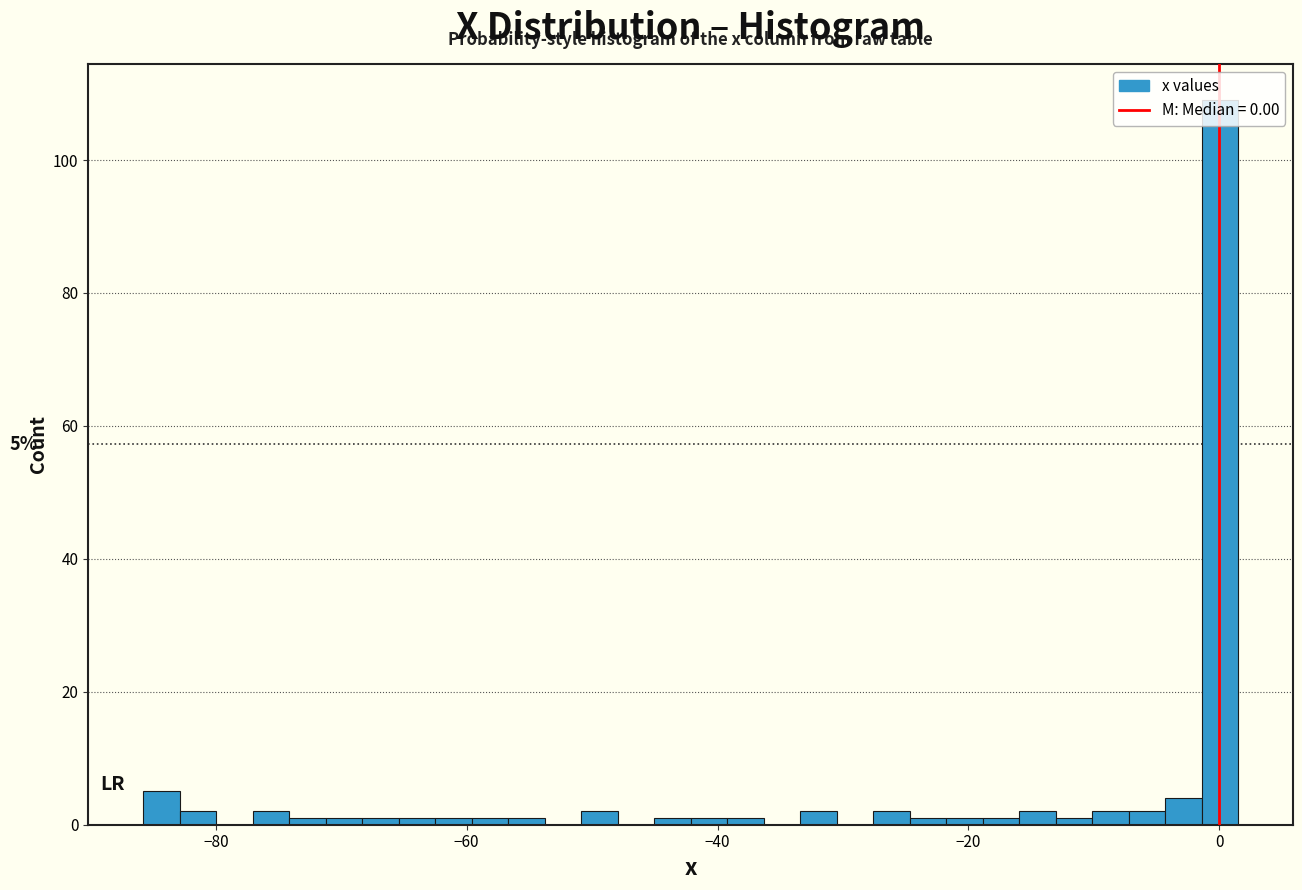

Around what value on the x-axis is the tallest bar? Give the approximate position of its centre, as read against the axis.

0